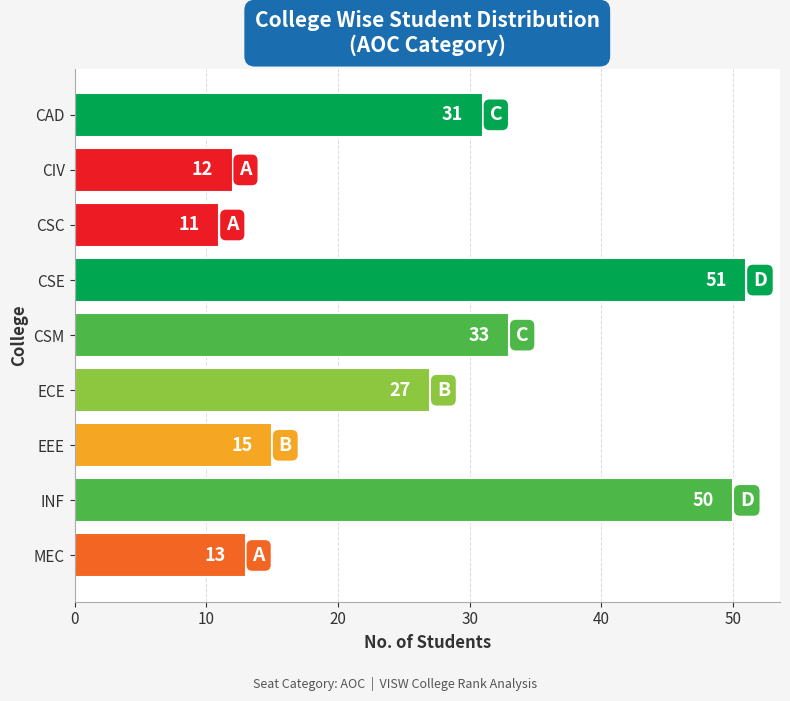

What is the change in value from CSM to INF?

+17